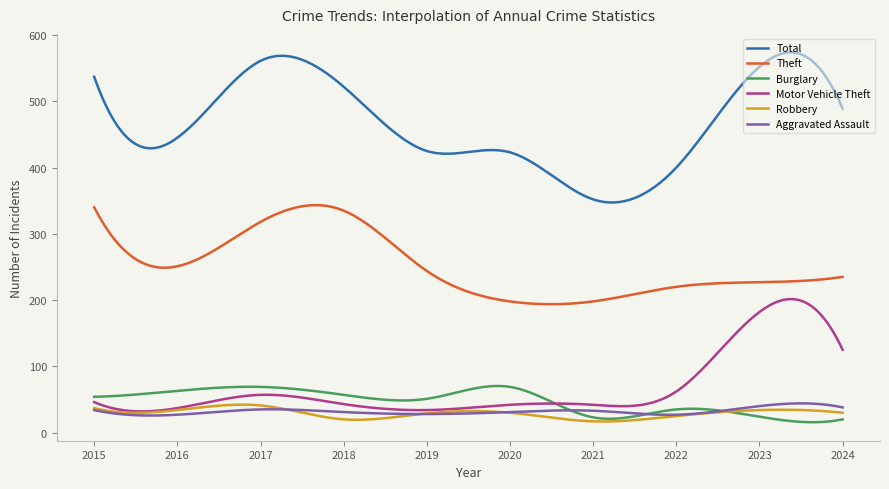

How many lines are shown in the chart?

6